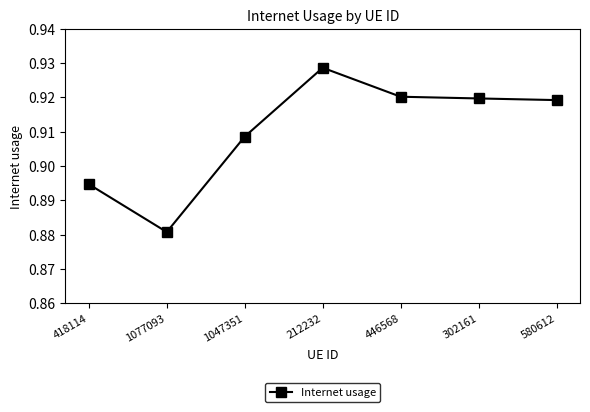

What position from the left is 418114?

1